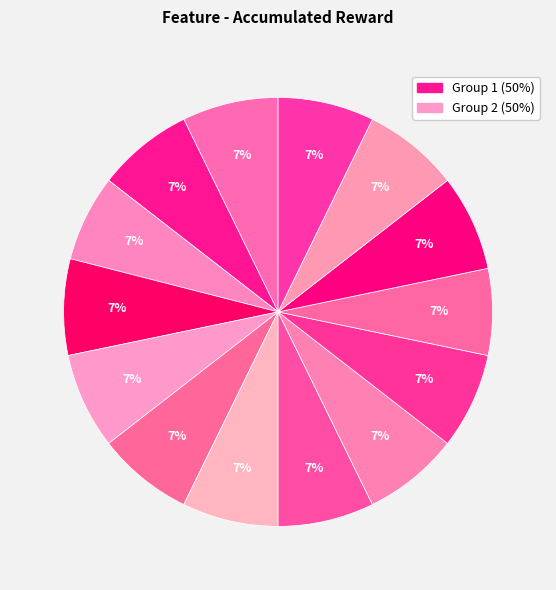

Does any single category account for the majority?

No